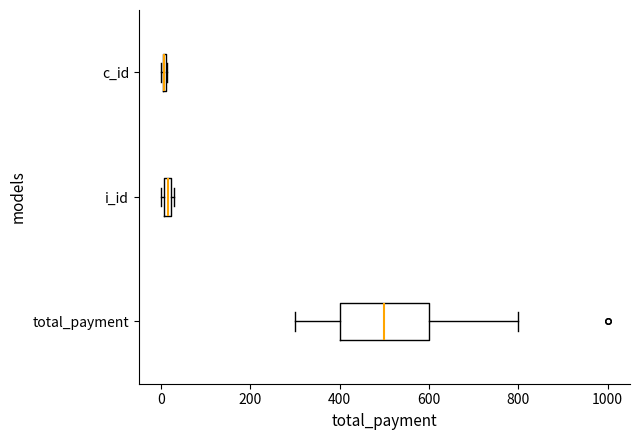

Which box is the widest, from its left edge to its right edge?

total_payment